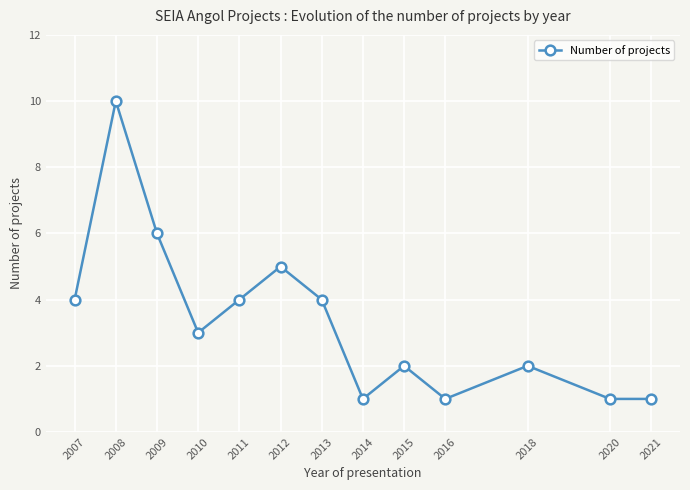

How many data points are less than 3?

6